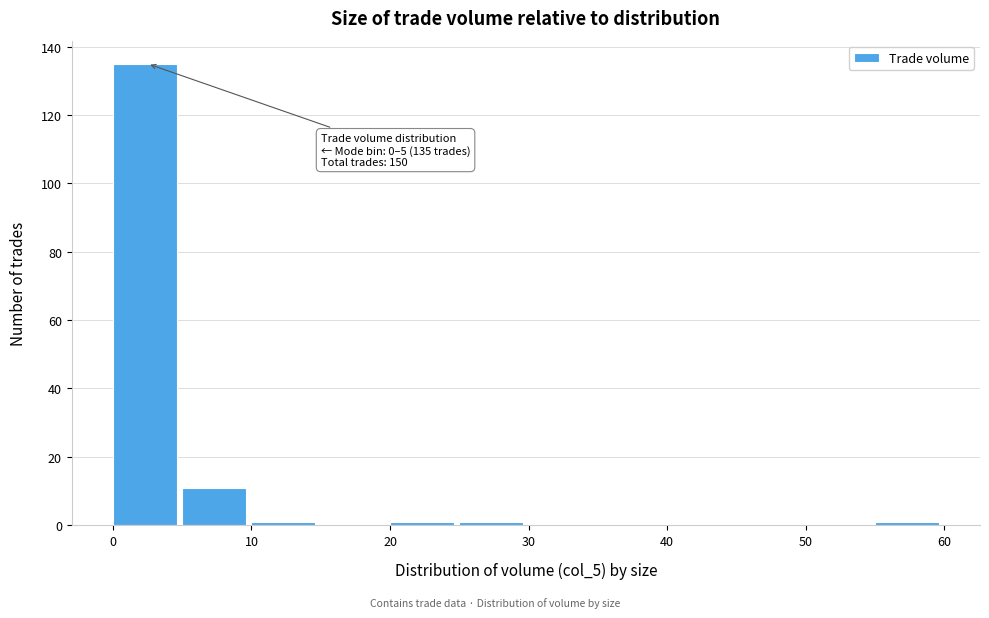

Over which range of the x-axis is the bar tallest?

0 to 5